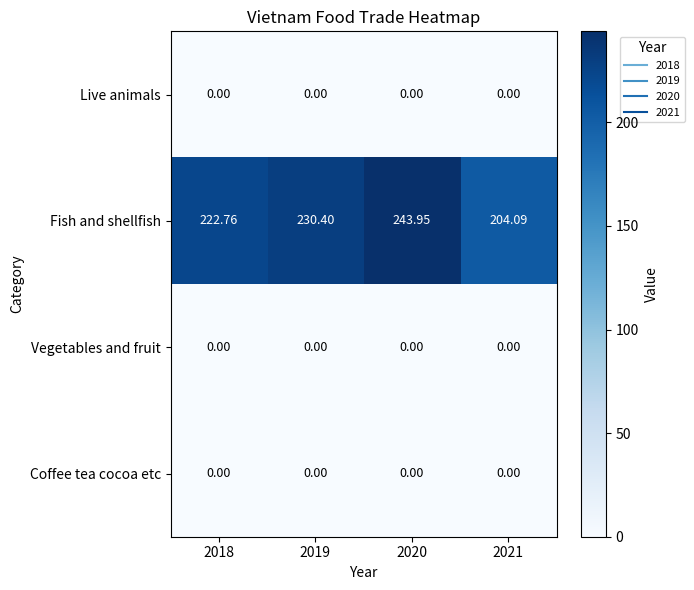

Is the value of Fish and shellfish at 2021 greater than the value of Coffee tea cocoa etc at 2018?

Yes